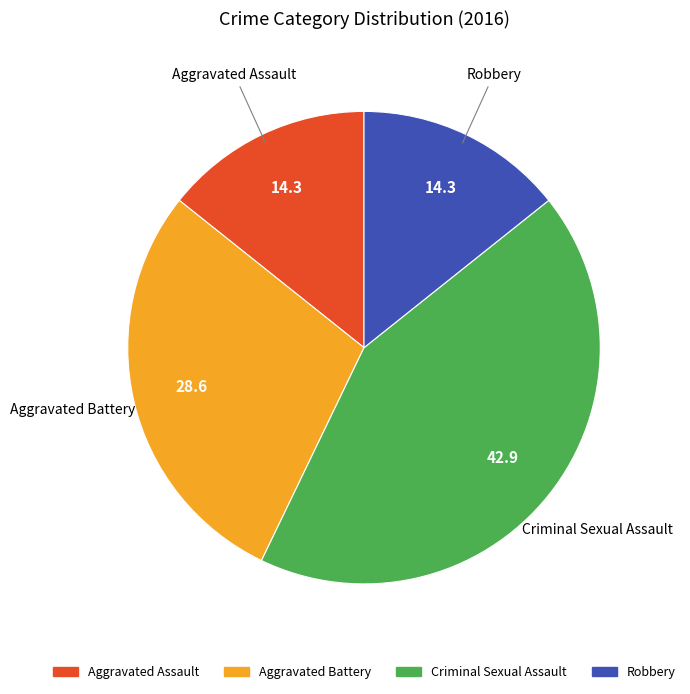

Is there a majority slice in this chart?

No